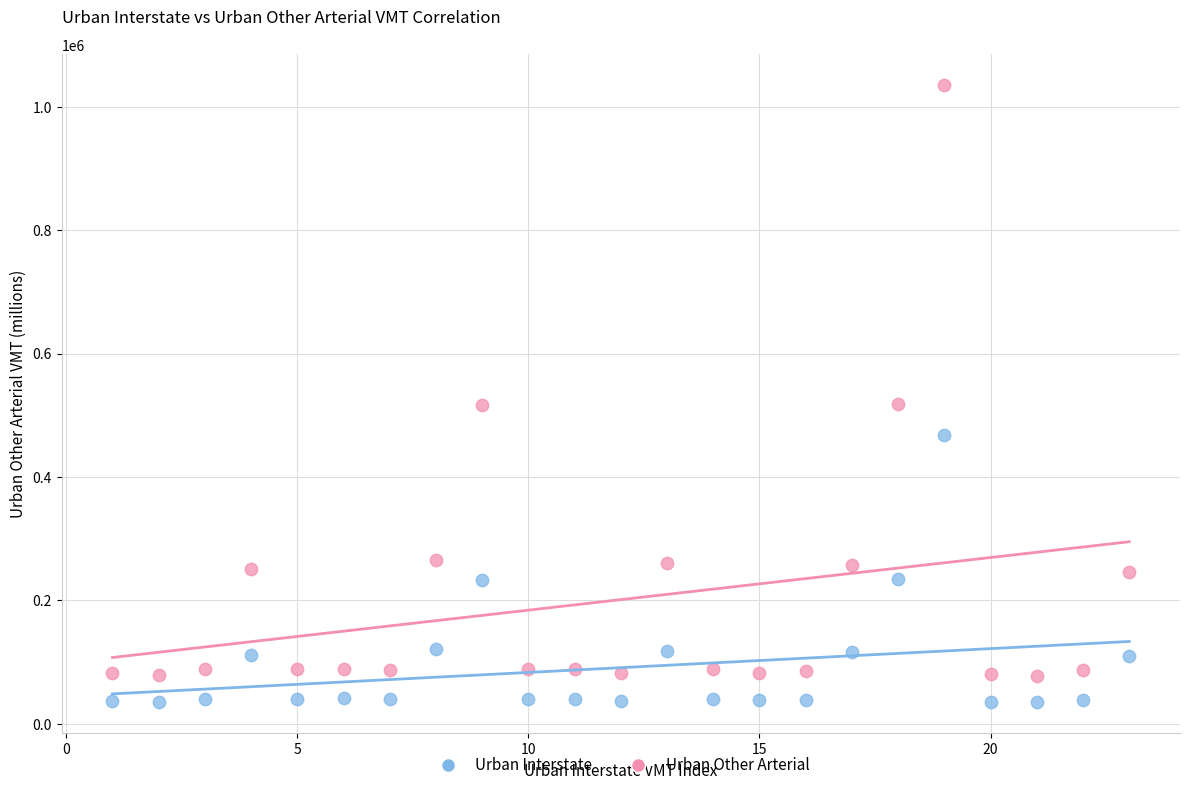

Which series has the largest Y range (max minus min)?

Urban Other Arterial